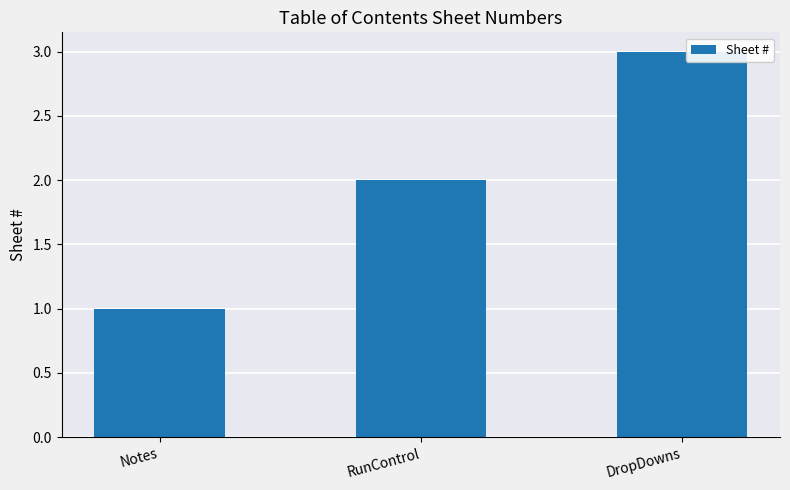

Does the chart contain stacked bars?

No